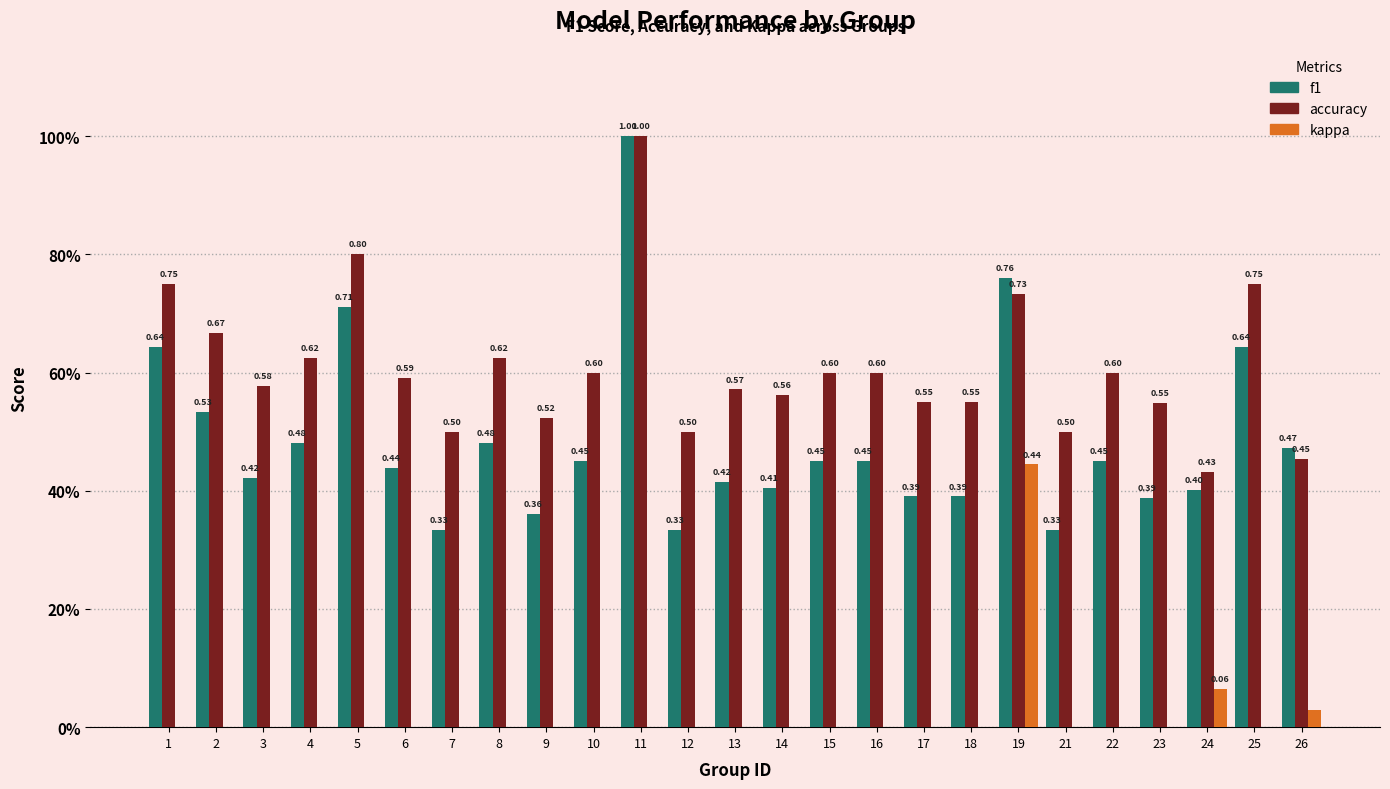

Are the bars horizontal?

No